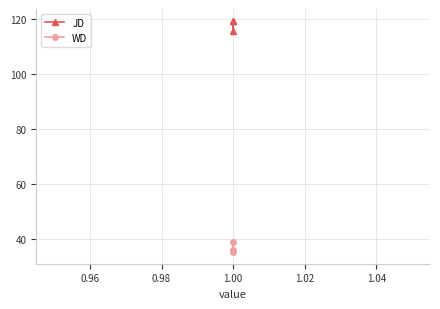

The JD series shows 158.1 at 1.00. True or false?

False